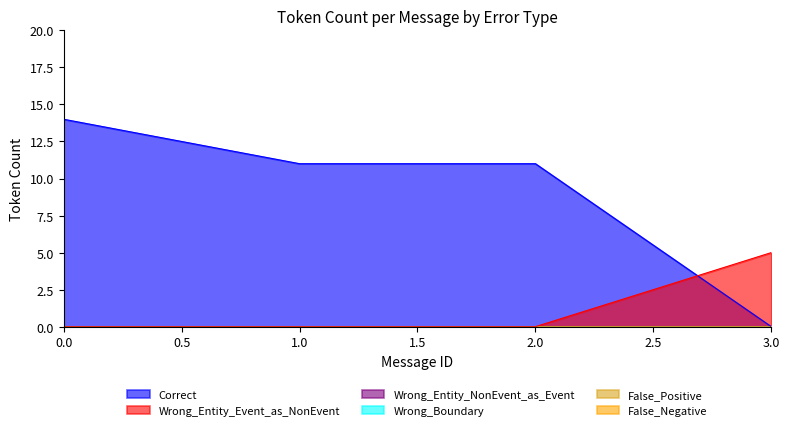

The value of Wrong_Entity_Event_as_NonEvent at 1 is 0. True or false?

True